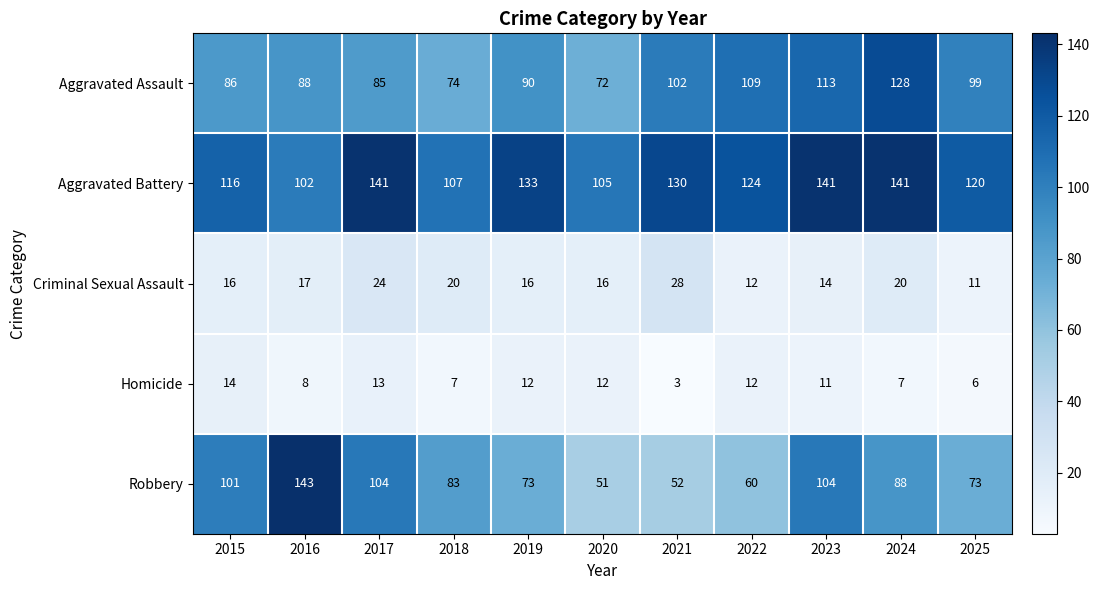

The Aggravated Assault series shows 45 at 2020. True or false?

False